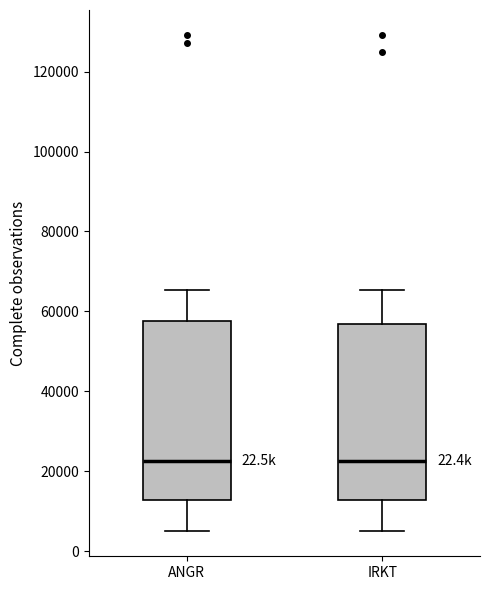

Where does the lower whisker of the box for IRKT end on the y-axis? The values are not printed on the chart, so give them approximately, as read against the axis.

4000